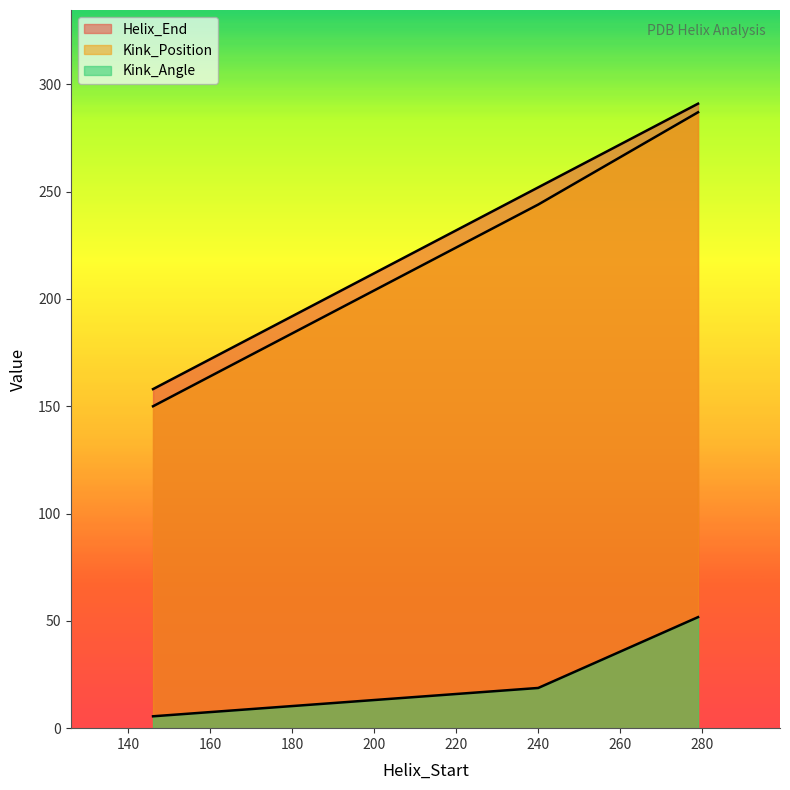

At 146, list the series in order from smallest to largest.

Kink_Angle, Kink_Position, Helix_End